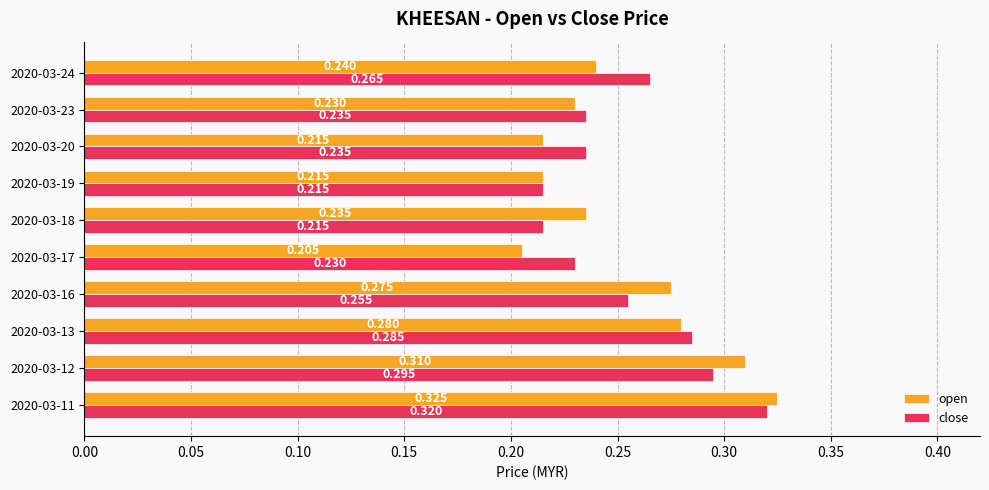

Count the number of categories in the chart.

10